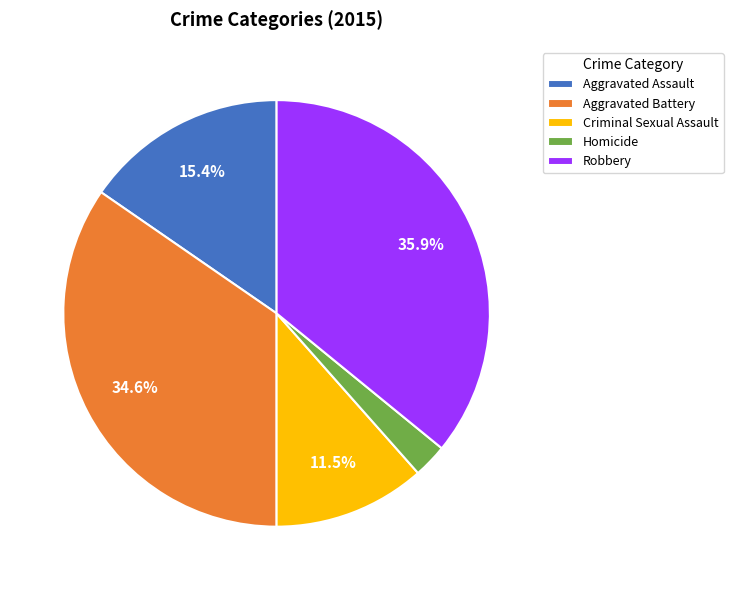

Count the number of slices in the pie.

5